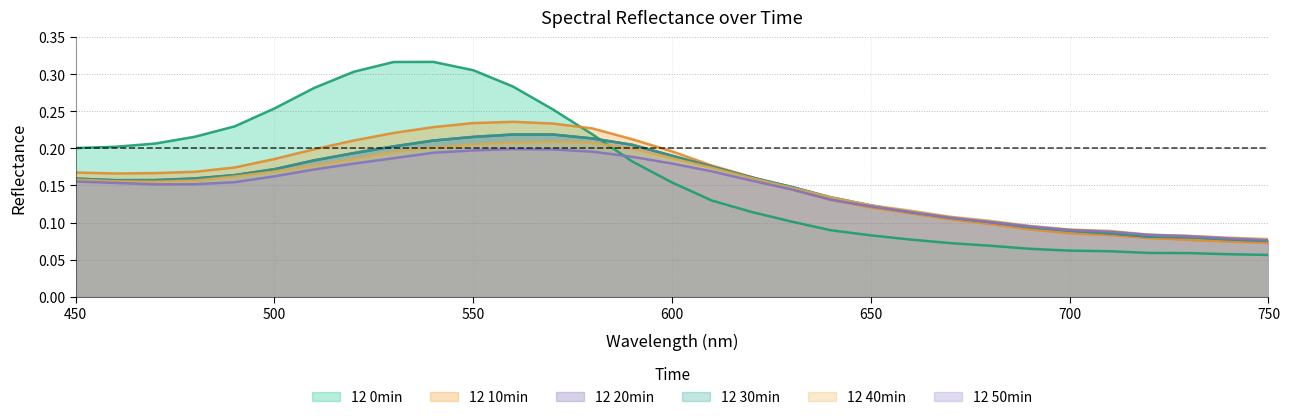

What is the smallest value displayed?

0.1